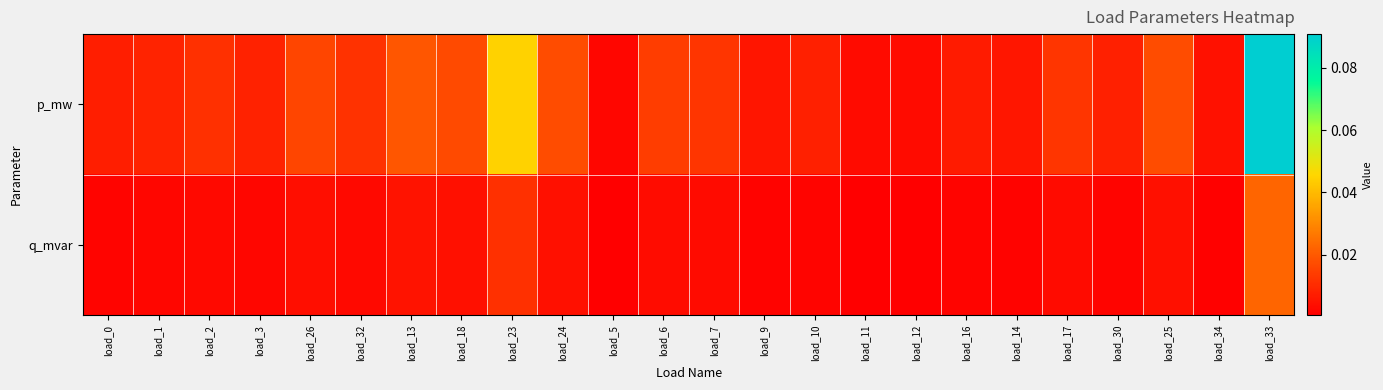

How many categories are shown in the chart?

24